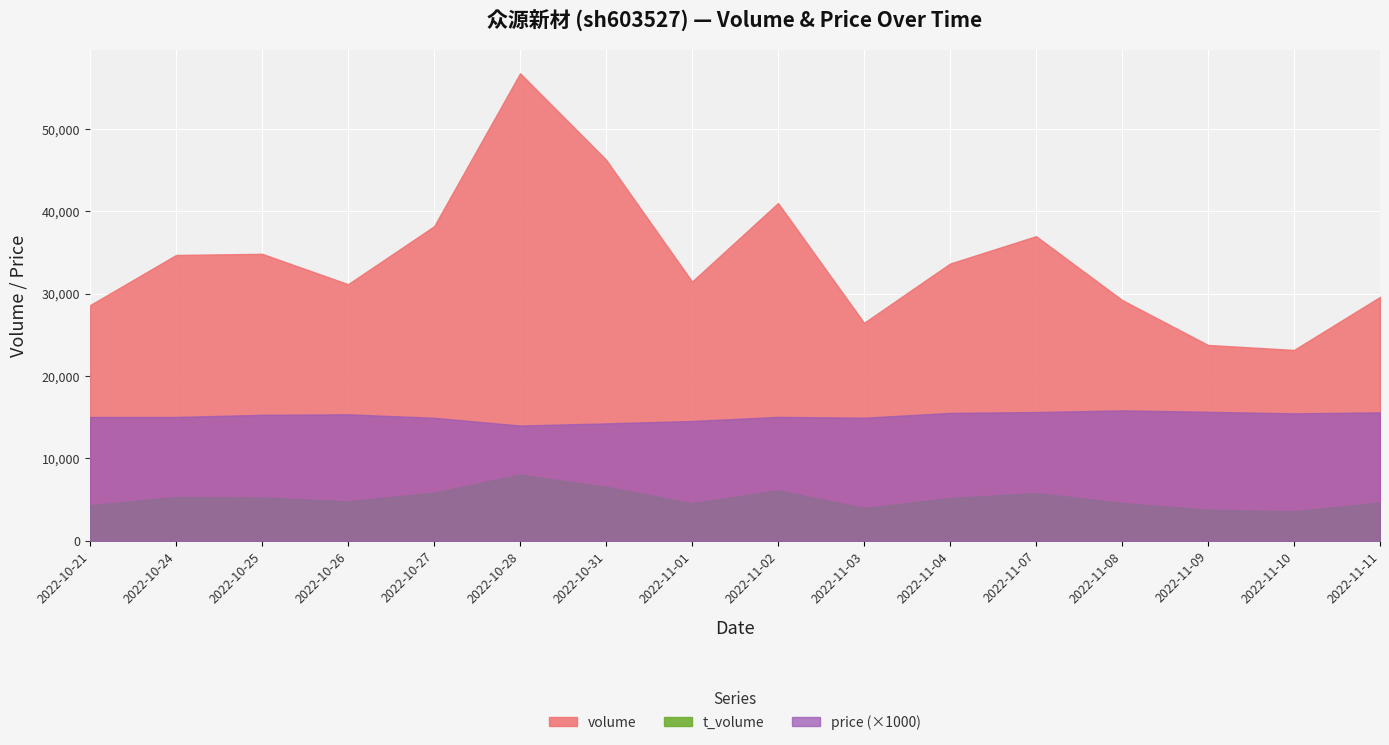

The price series shows 14.3 at 2022-10-31. True or false?

True